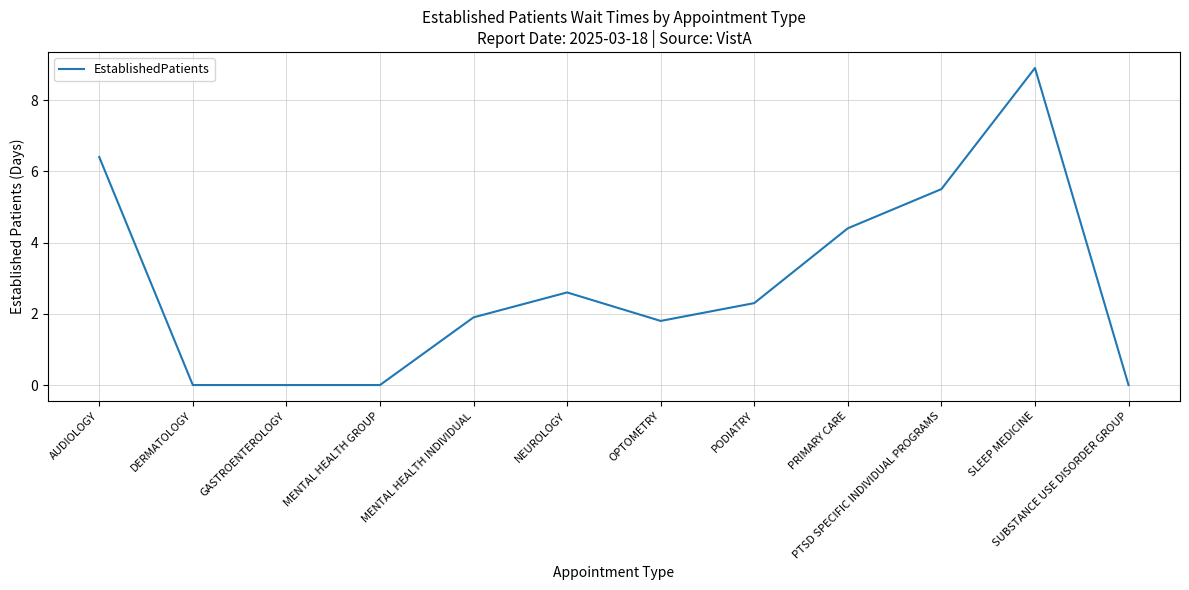

What position from the right is PRIMARY CARE?

4